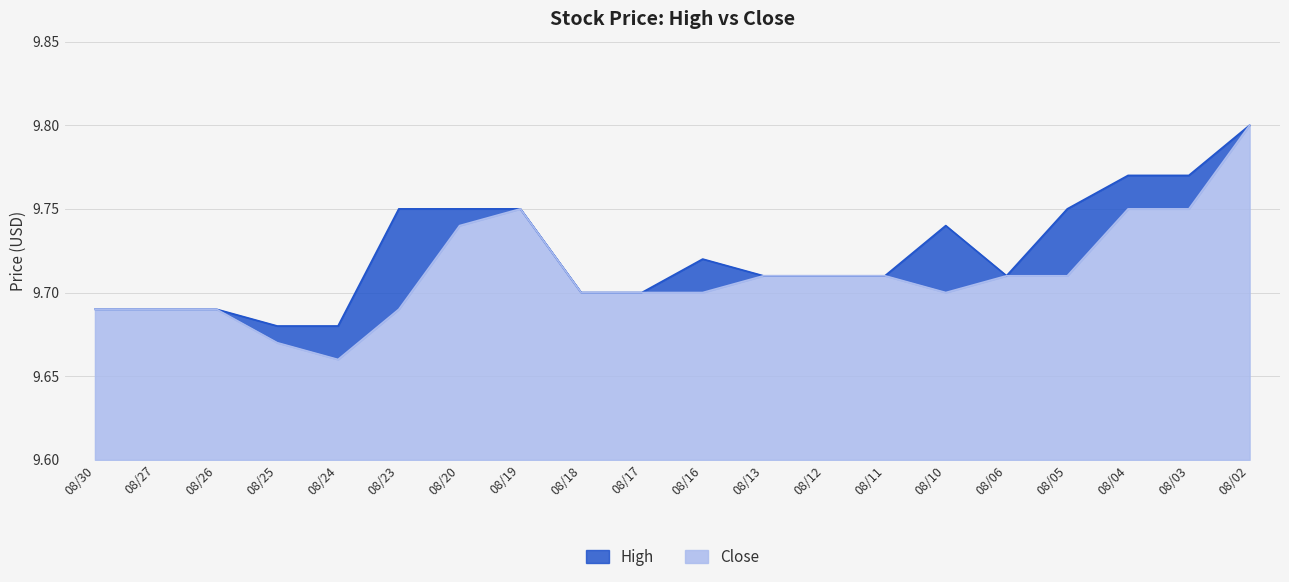

Which has a higher value, 08/03 or 08/12?

08/03